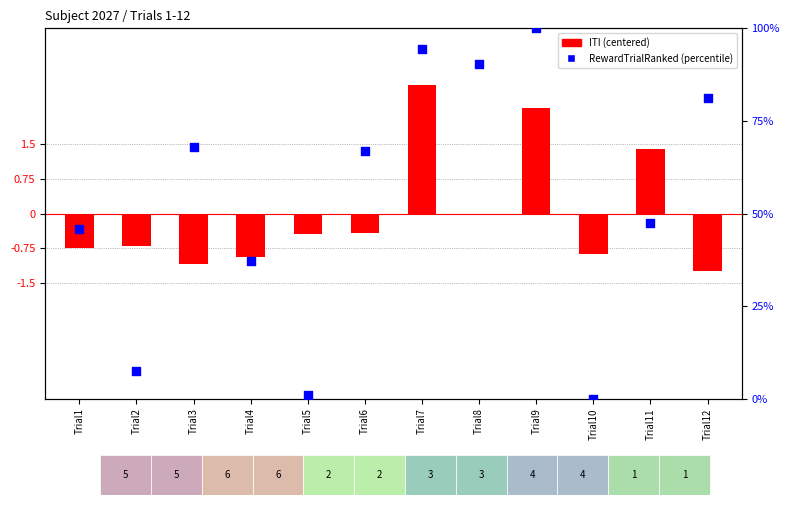

What are all the series names shown in the legend?

ITI (centered), RewardTrialRanked (percentile)